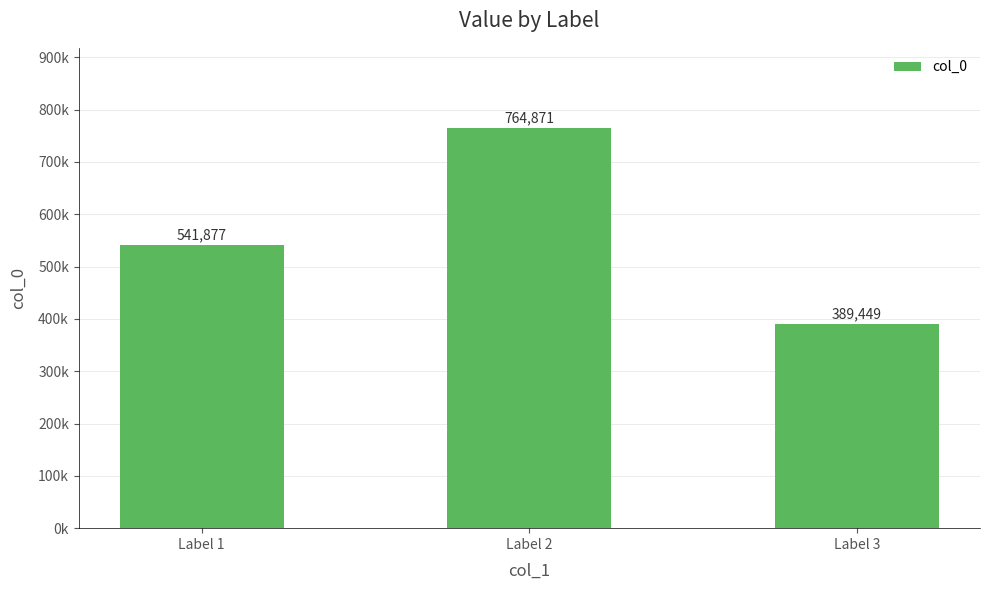

At which category does the chart reach its peak across all series?

Label 2